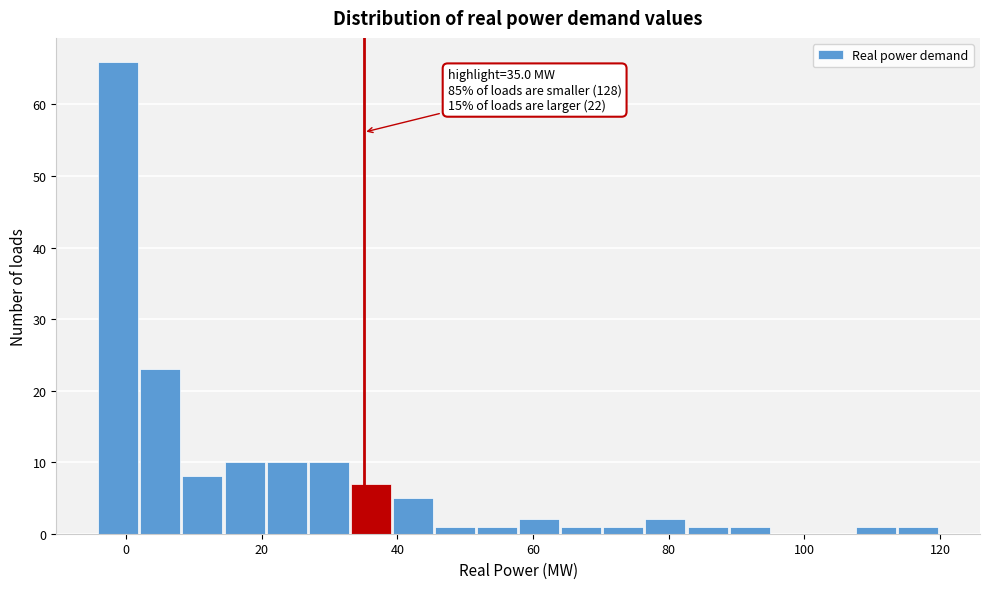

Read against the x-axis, roughly where is the centre of the tallest bar?

-2